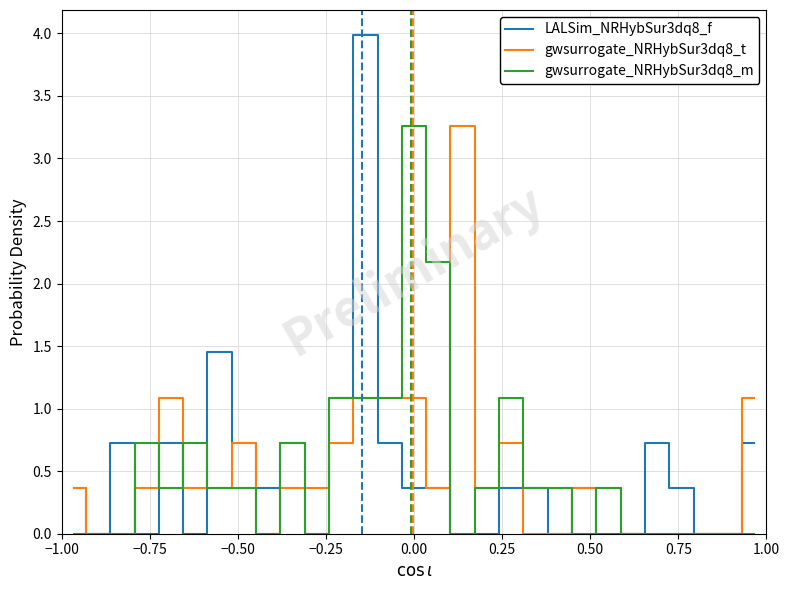

Which series has the widest spread of values?

LALSim_NRHybSur3dq8_f